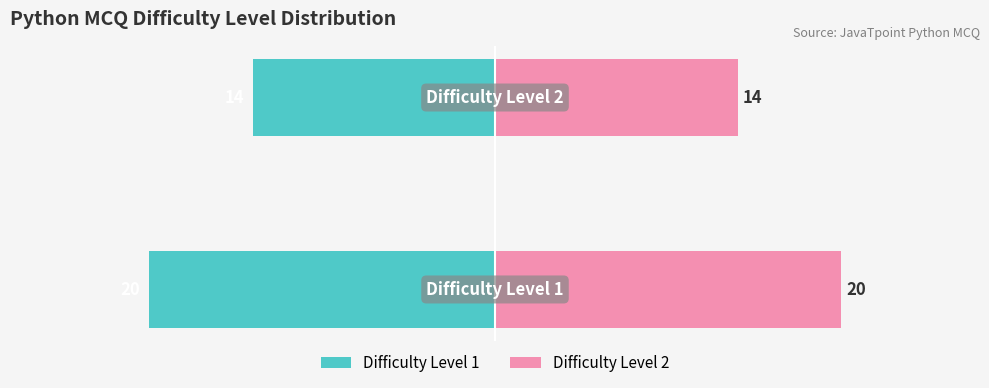

Reading right to left, list all the values displayed in this chart.

Difficulty Level 1: 1=-14	0=-20
Difficulty Level 2: 1=14	0=20